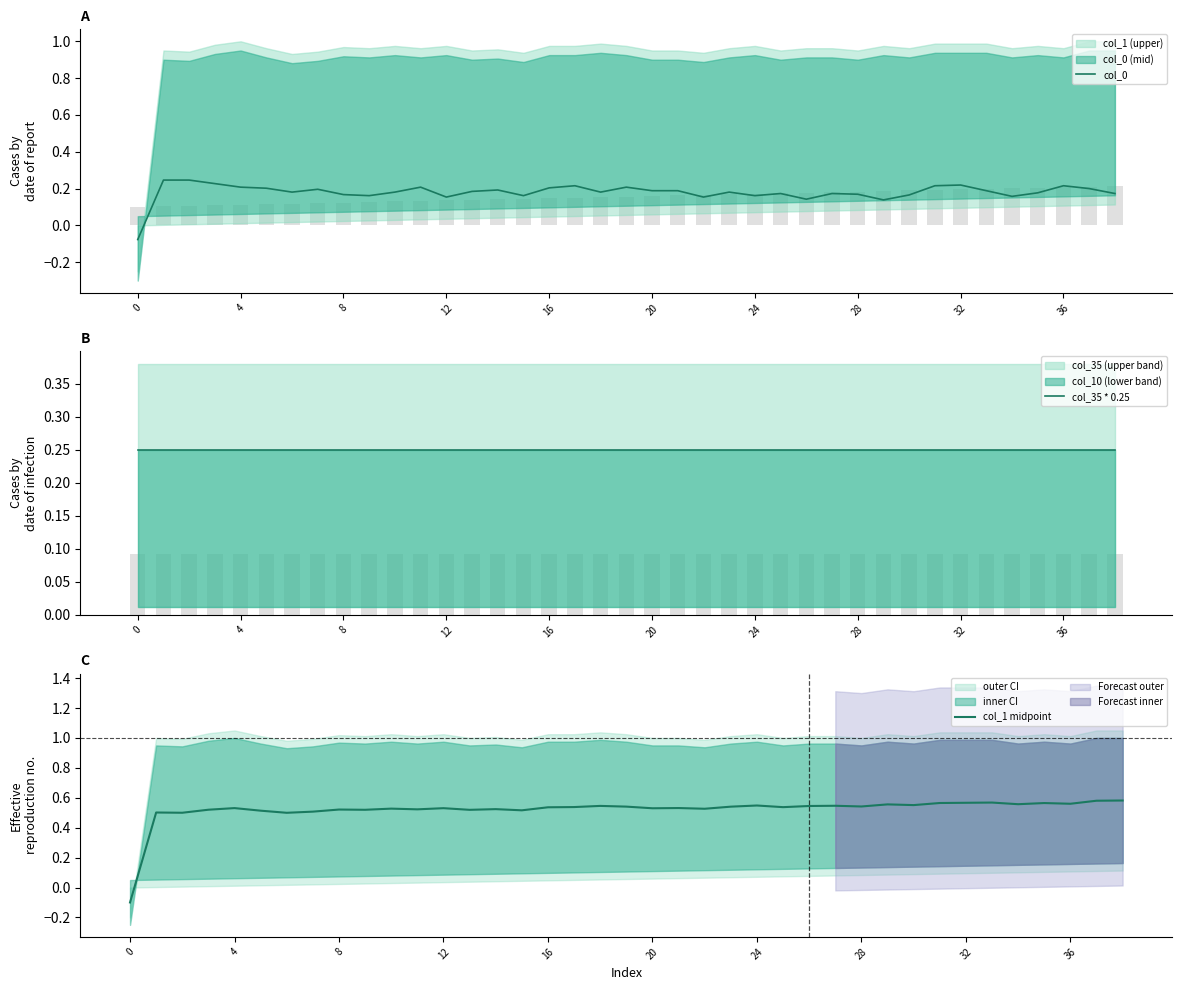

Which label corresponds to the largest value in the chart?

38